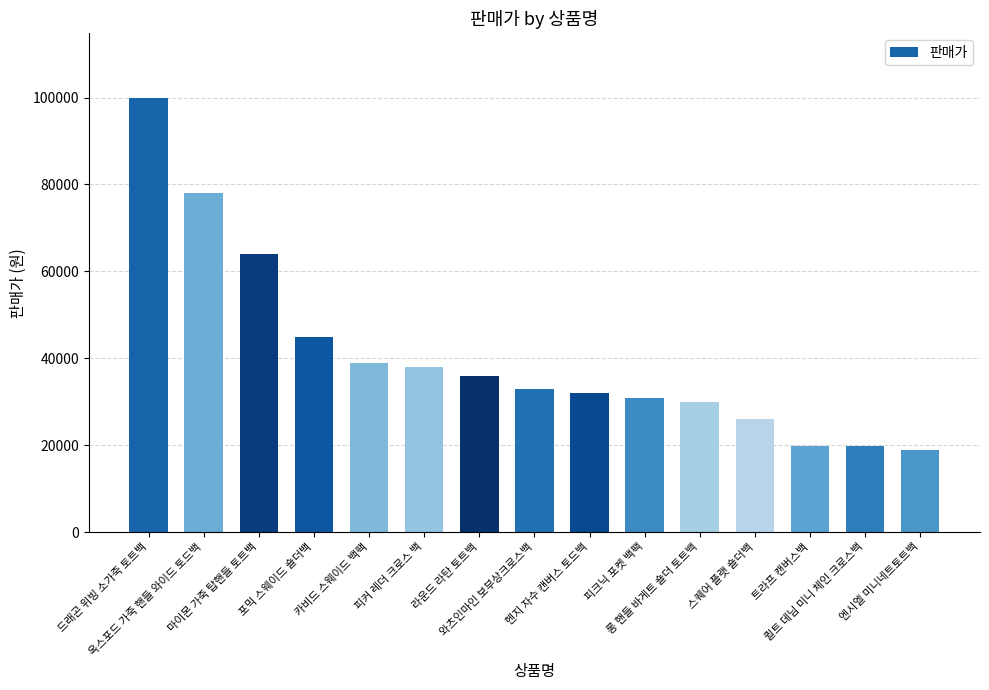

How many bars are there in total?

15